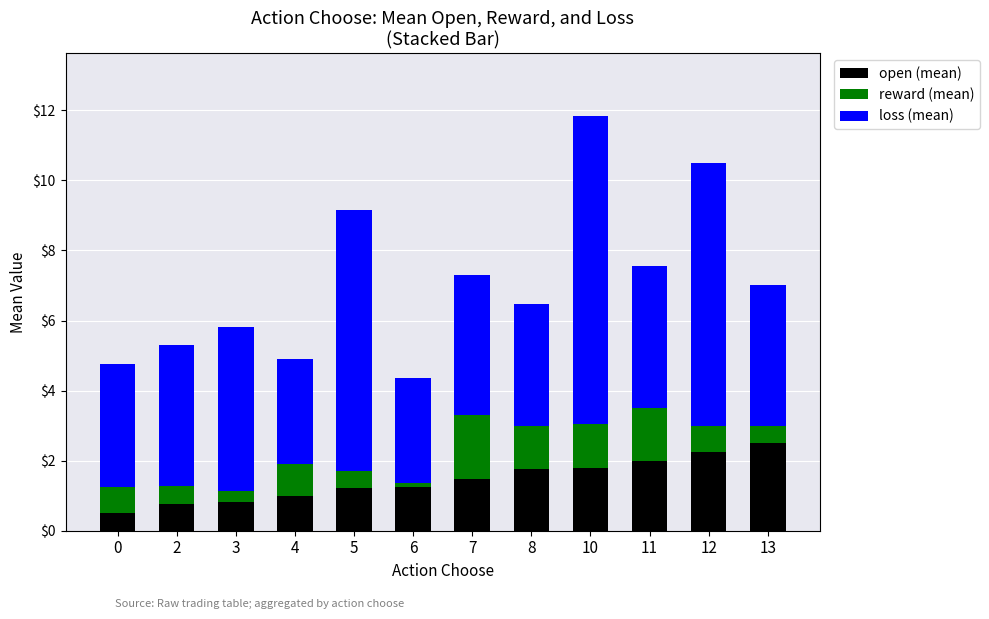

At which category is the sum across all series the highest?

10